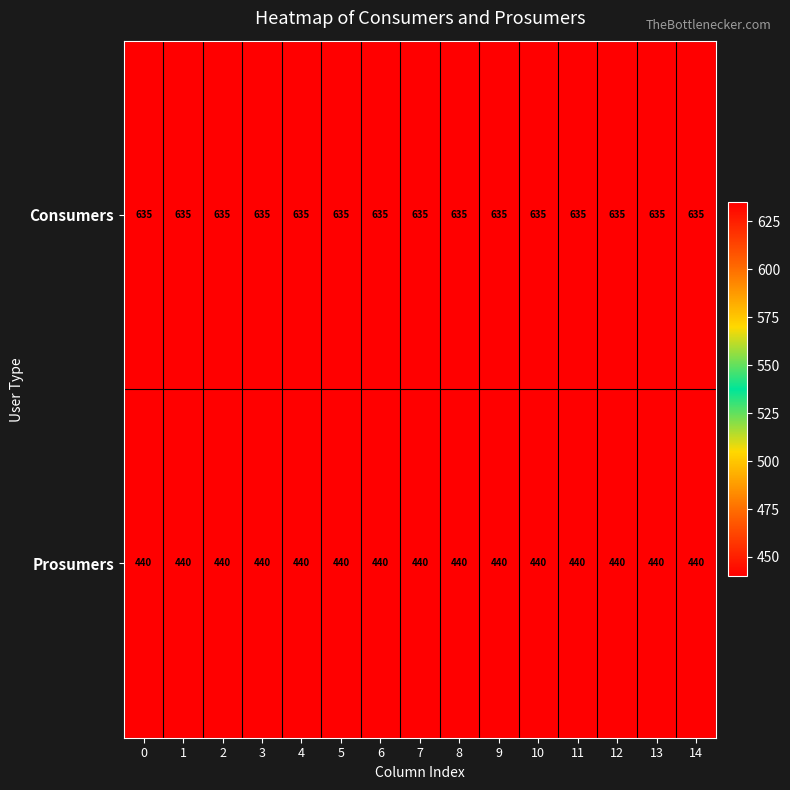

What is the lowest value of the Prosumers series?

440